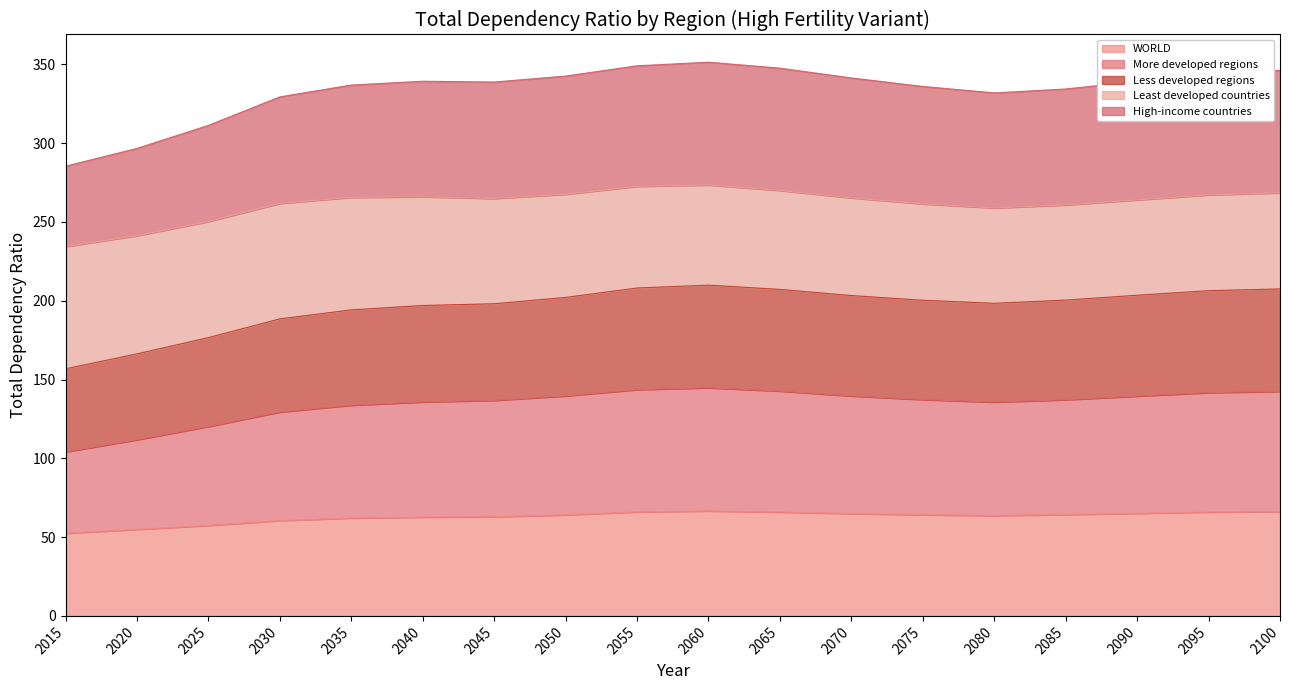

What is the total value across all series at 2035?

336.9